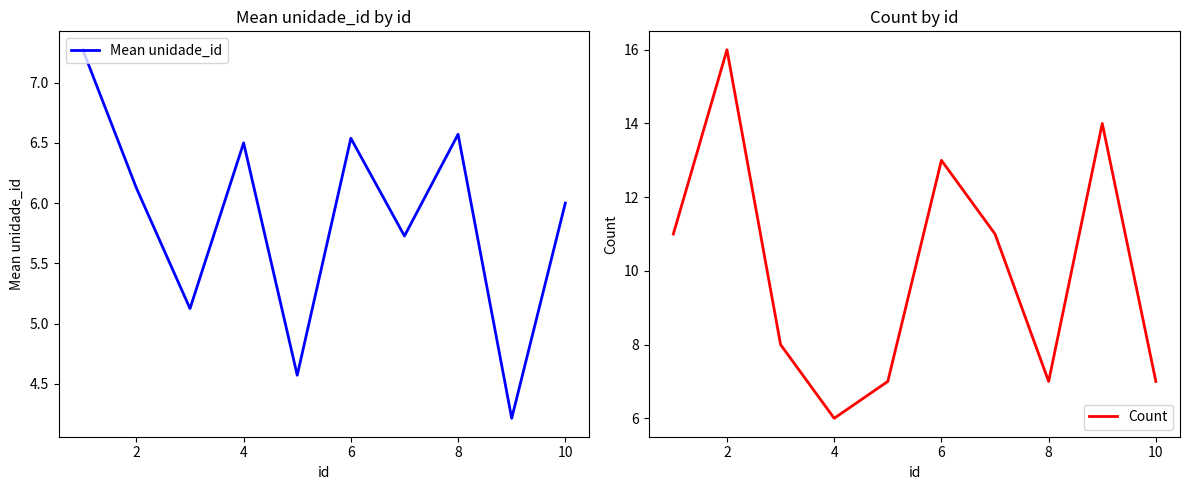

List the series in order of their peak value, lowest first.

Mean unidade_id, Count